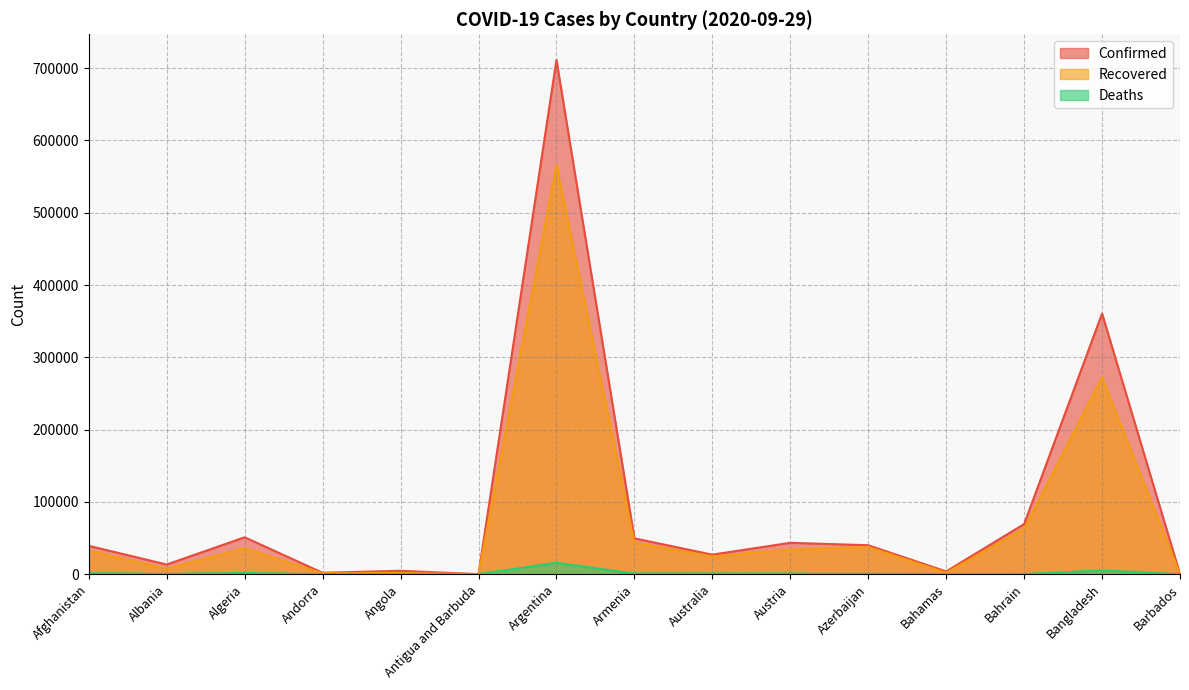

Where is Deaths nearest to the value 7876?

Bangladesh